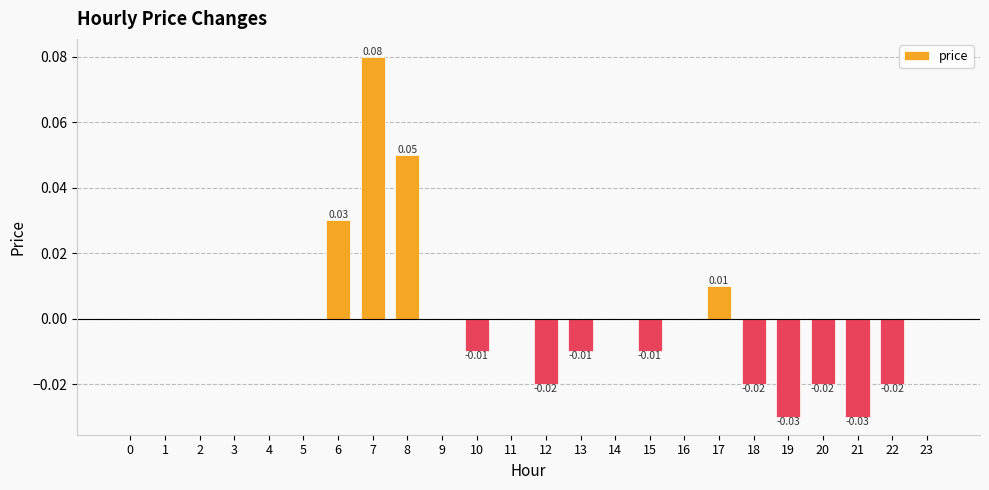

Between 7 and 23, which is larger?

7